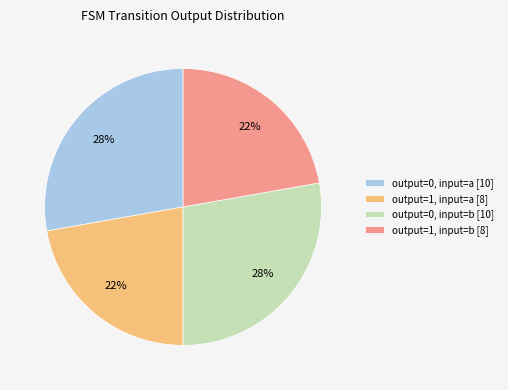

Is it true that output=1, input=b is 34% of the pie?

False